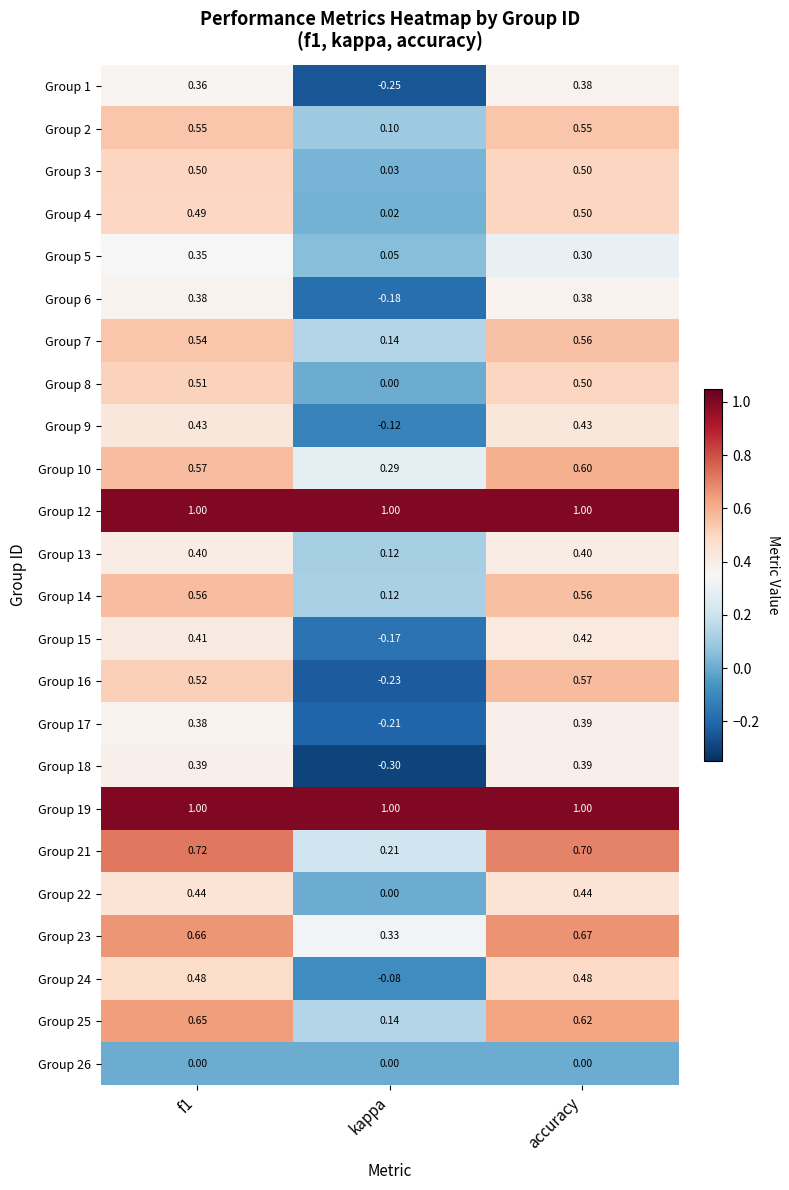

At which label is Group 3 closest to 0?

kappa